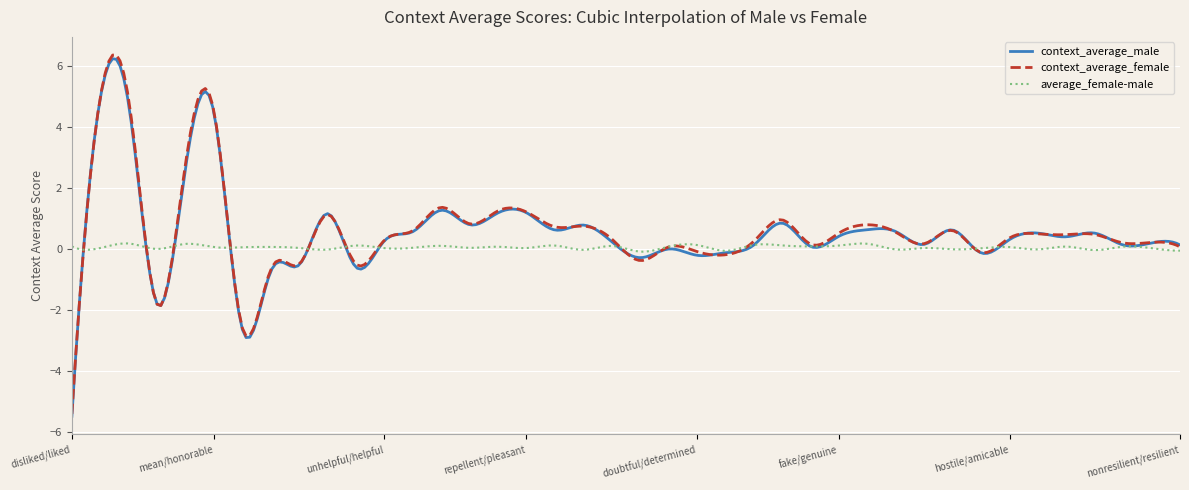

Which series has the largest range (max minus min)?

context_average_female